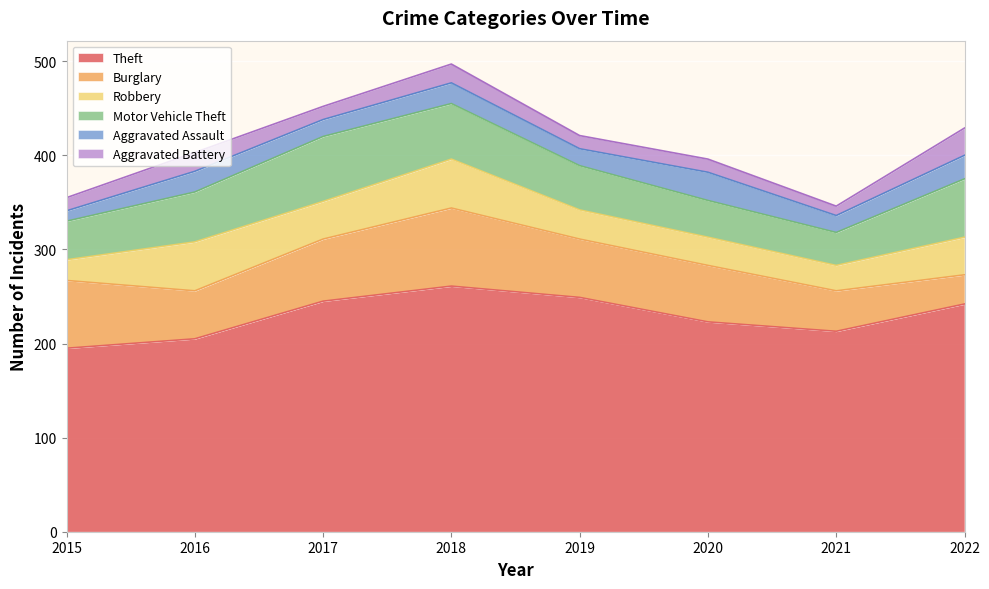

What is the average value of the Aggravated Assault series?

20